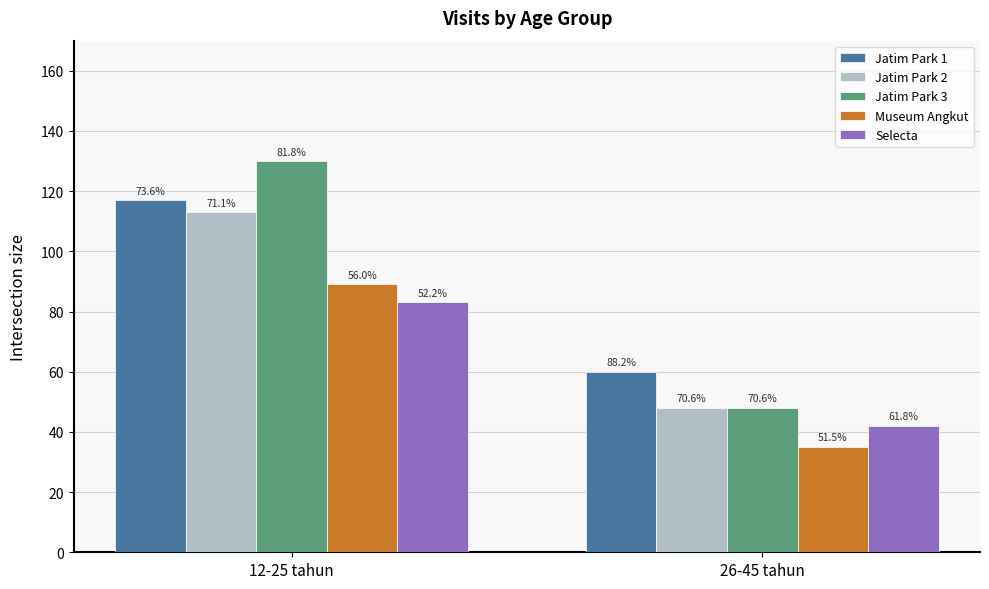

List the labels in order of Selecta value, largest first.

12-25 tahun, 26-45 tahun